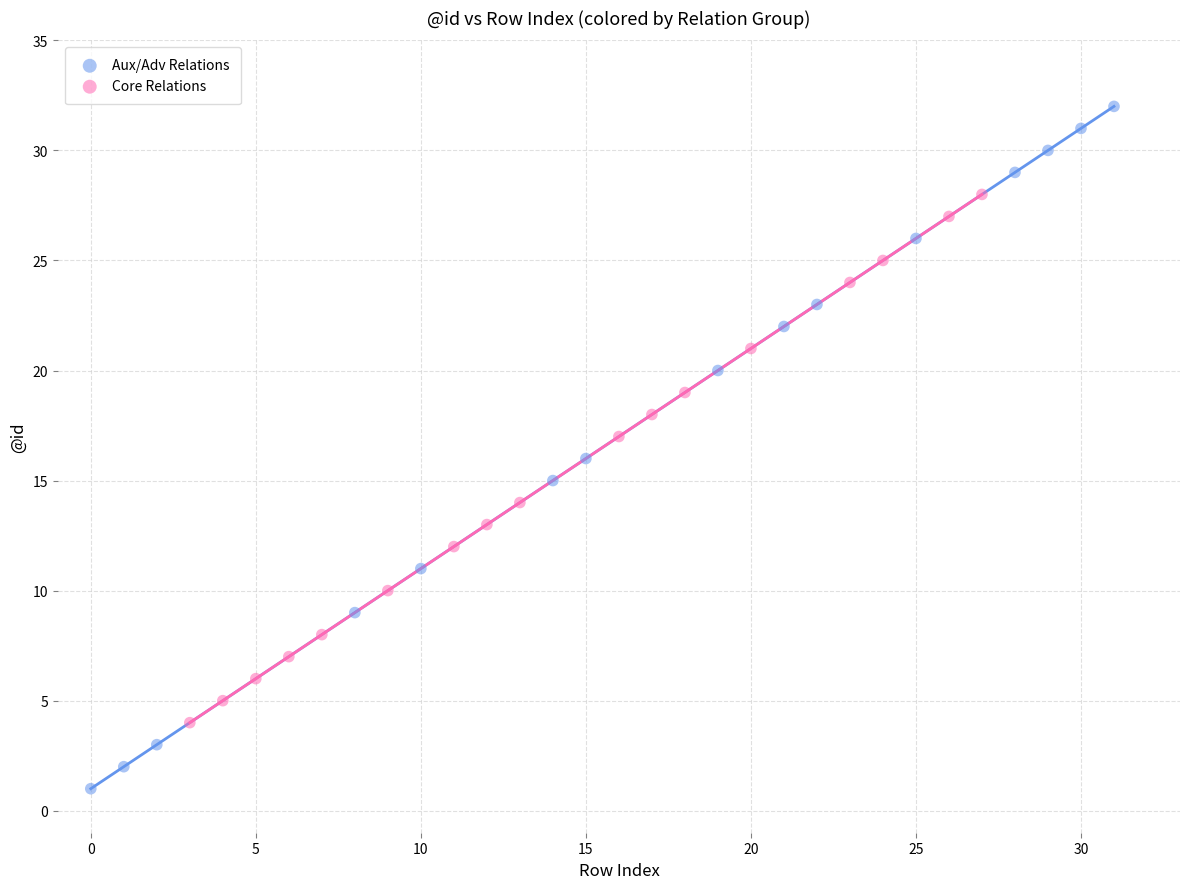

Which series contains the lowest Y value?

Aux/Adv Relations